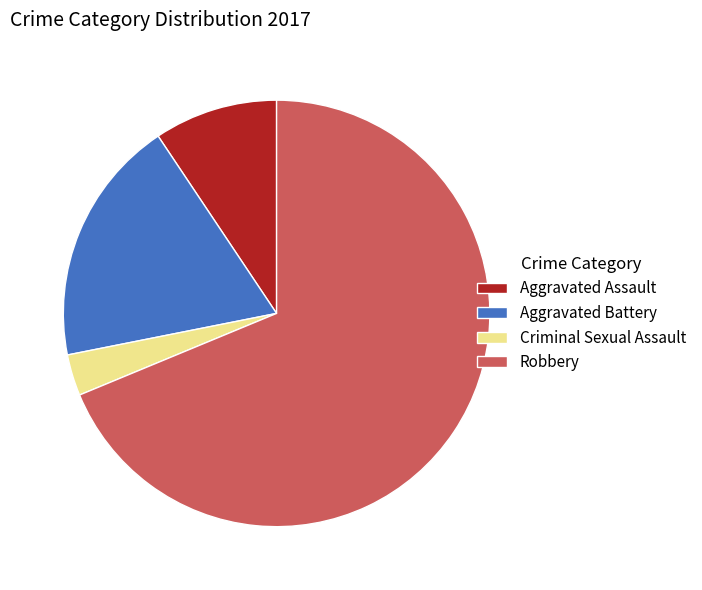

Rank the categories by value from lowest to highest.

Criminal Sexual Assault, Aggravated Assault, Aggravated Battery, Robbery